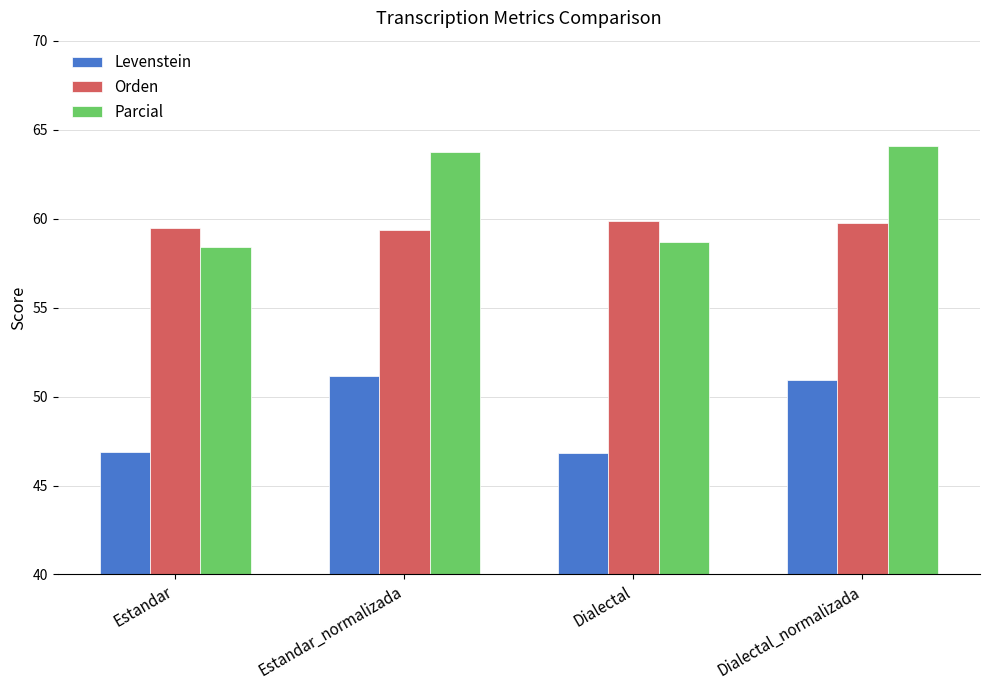

Which series has the largest range (max minus min)?

Parcial